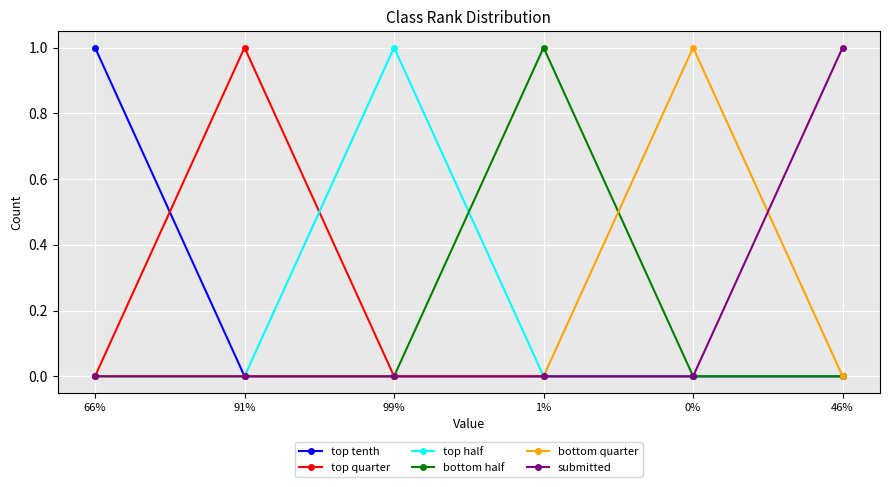

True or false: top quarter has more than 0 interior local peaks.

True